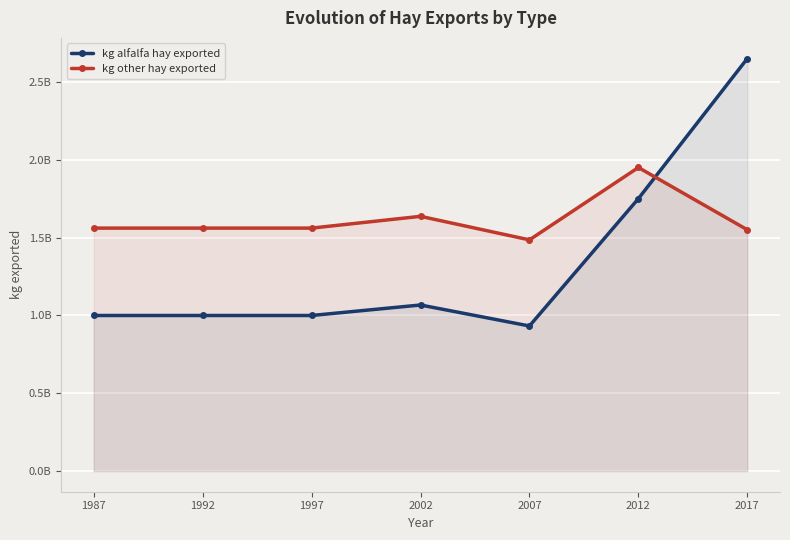

Where do kg alfalfa hay exported and kg other hay exported first cross each other?

2012 and 2017